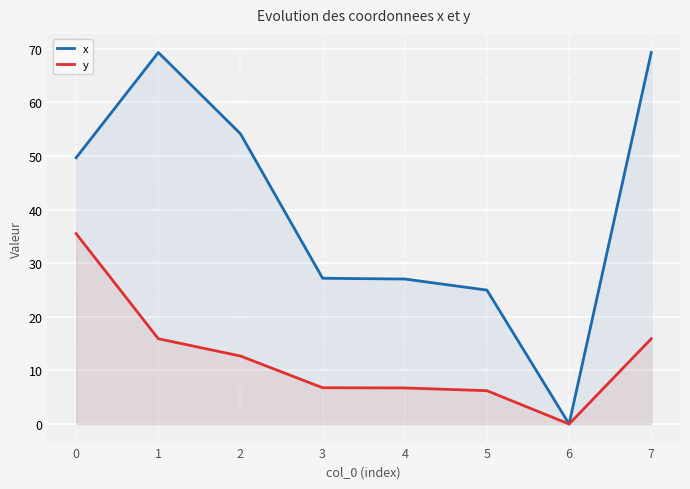

True or false: y has a value of 15.9 at 1.

True